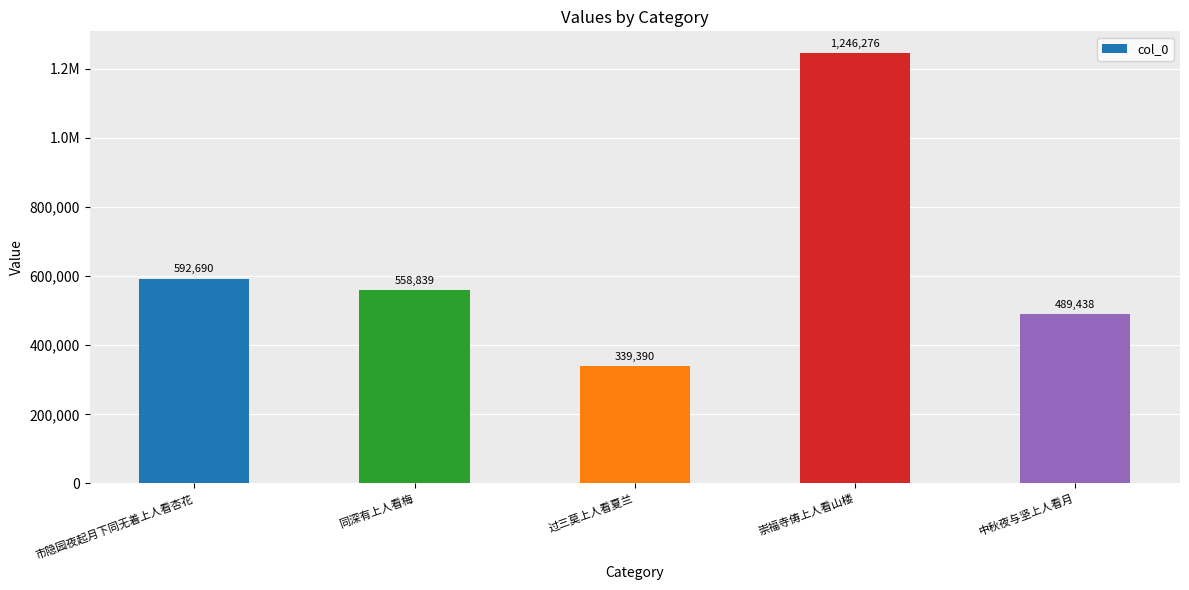

Reading left to right, list all the values displayed in this chart.

市隐园夜起月下同无着上人看杏花=592690	同深有上人看梅=558839	过三莫上人看夏兰=339390	崇福寺俦上人看山楼=1246276	中秋夜与坚上人看月=489438